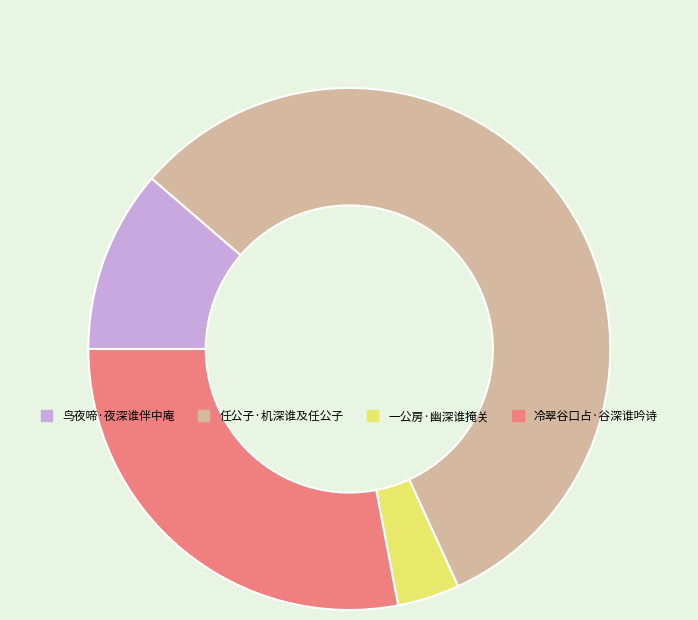

Approximately how many times larger is the value at 任公子·机深谁及任公子 compared to 鸟夜啼·夜深谁伴中庵?

5.0